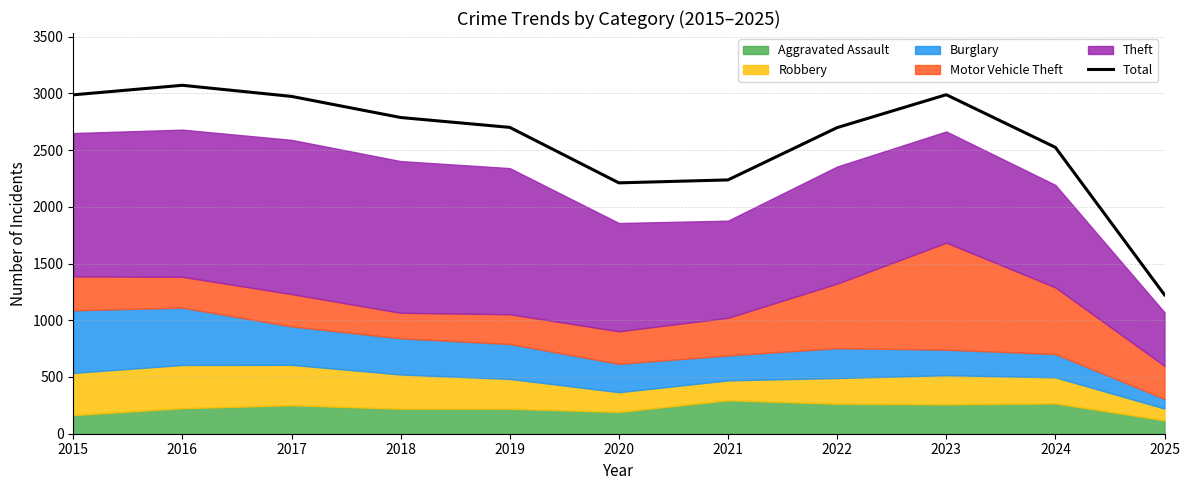

The chart shows a value of 3071 at 2016. True or false?

True